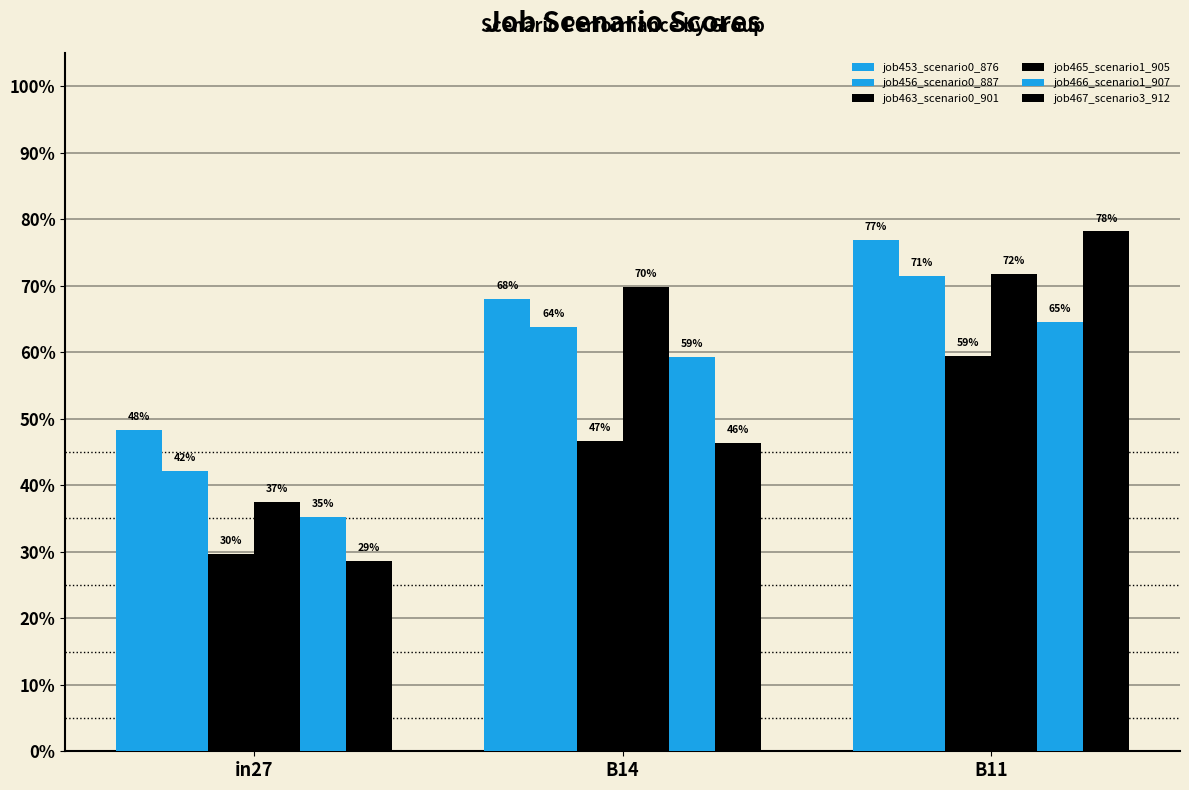

Are the bars horizontal?

No